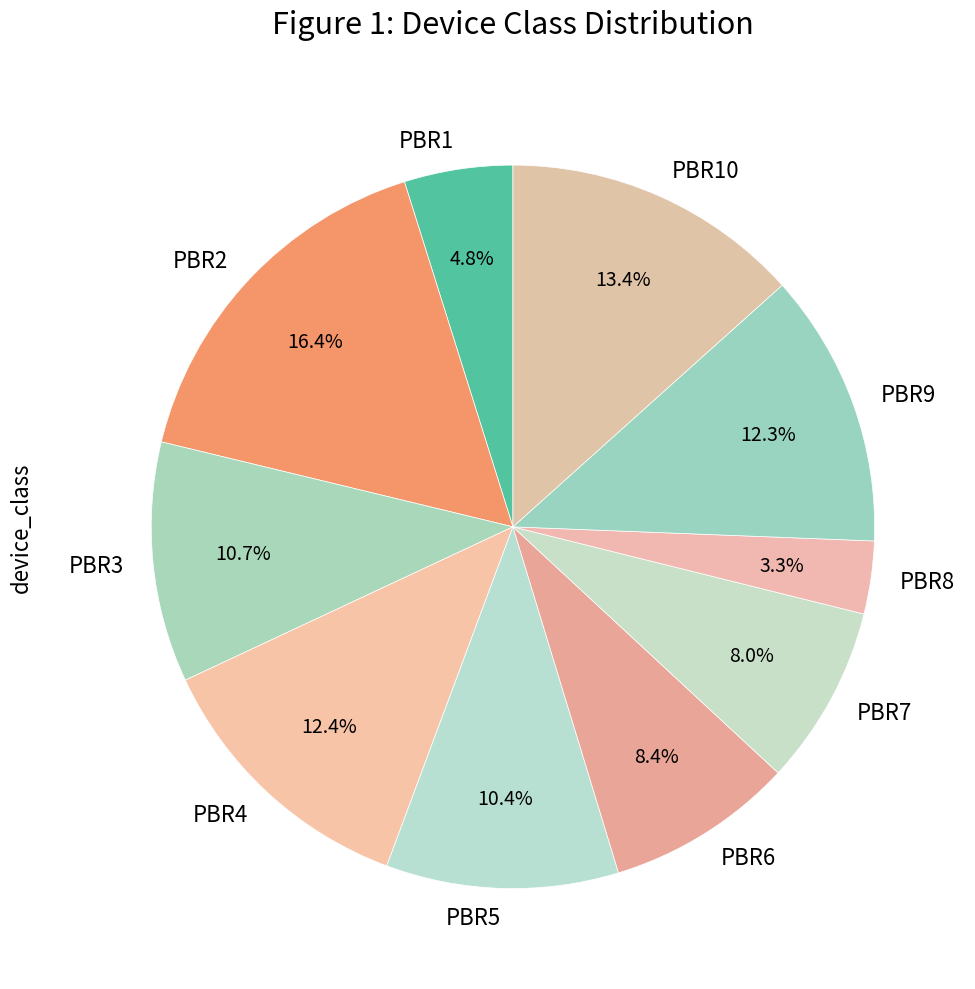

Count the number of slices in the pie.

10